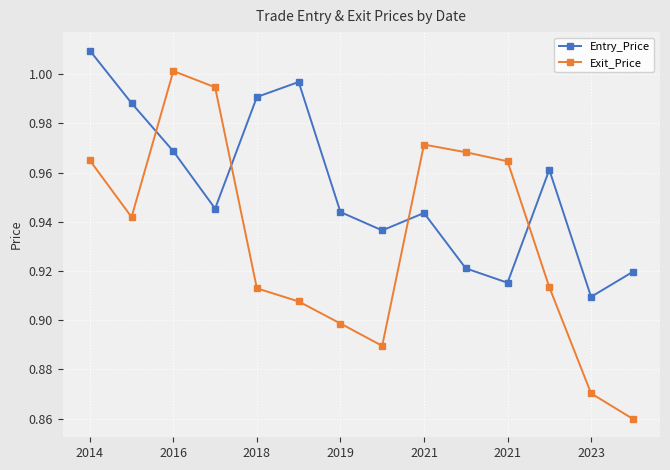

Rank the series by their average value, from lowest to highest.

Exit_Price, Entry_Price